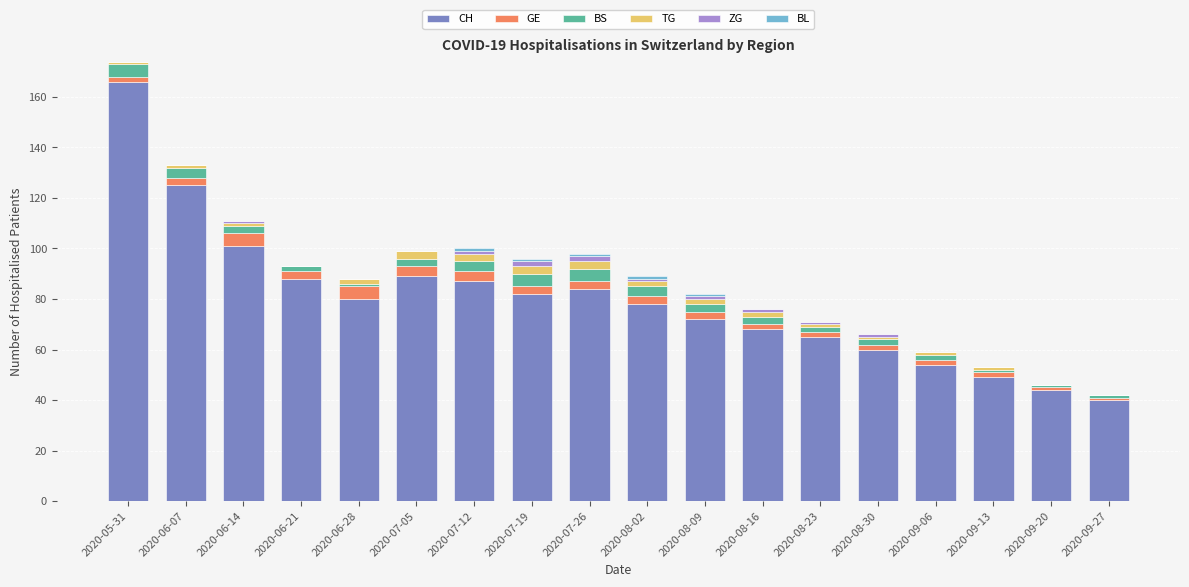

At which category is the sum across all series the highest?

2020-05-31